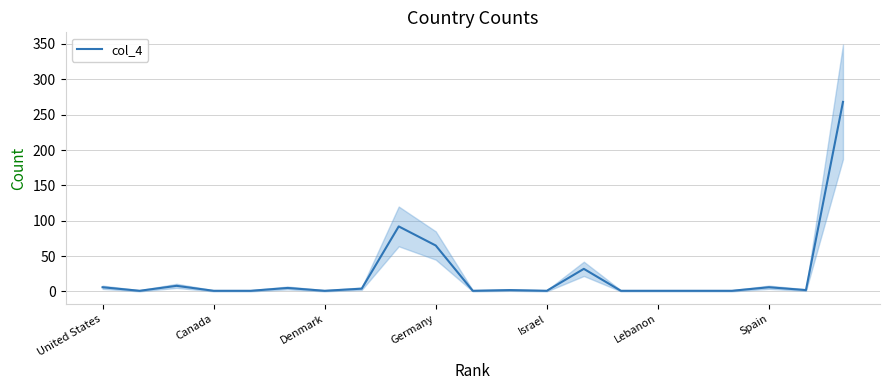

Reading left to right, what are all the values shown in this chart?

6	1	8	1	1	5	1	4	92	65	1	2	1	32	1	1	1	1	6	2	268